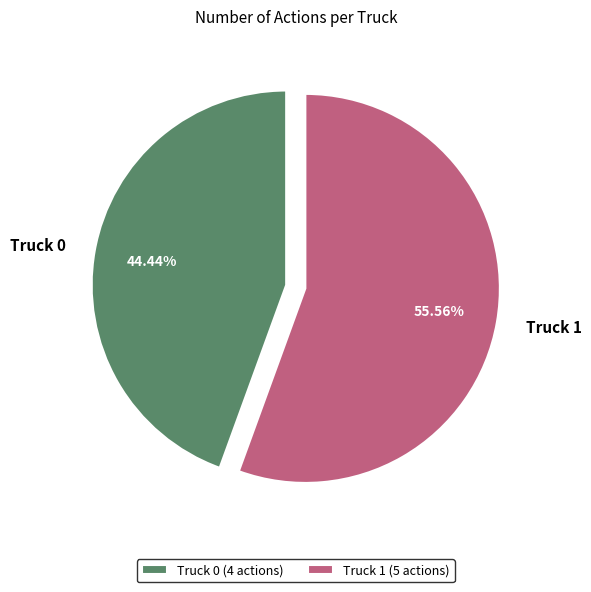

What is the smallest slice in the pie chart?

Truck 0